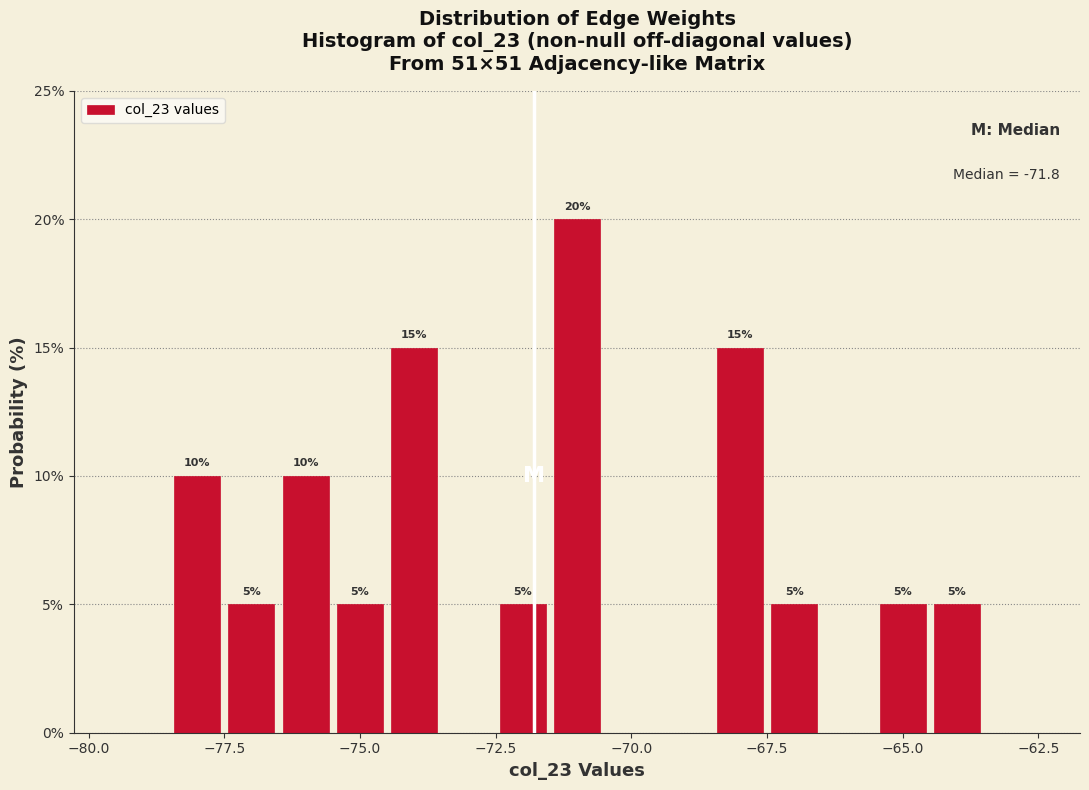

Around what value on the x-axis is the tallest bar? Give the approximate position of its centre, as read against the axis.

-71.0